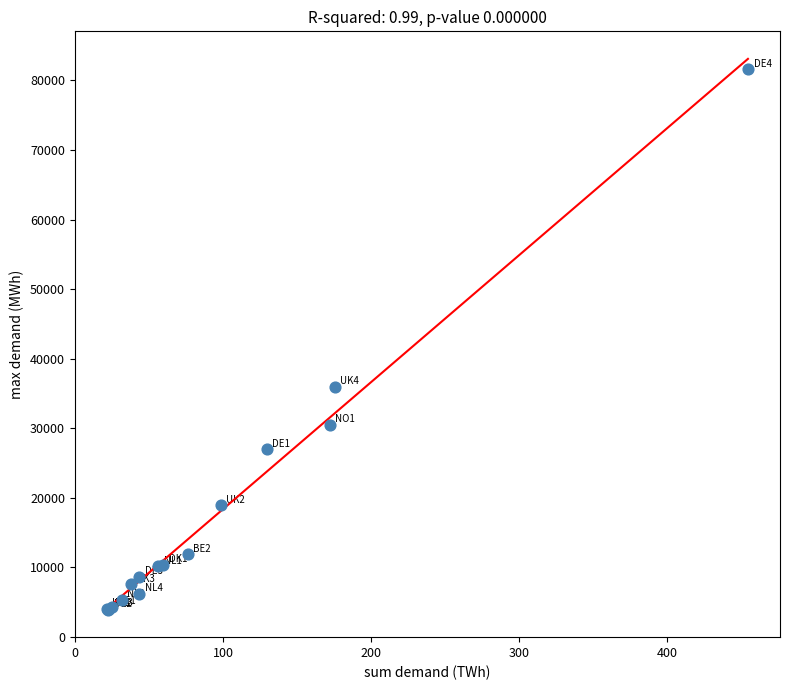

What Y value in the scatter plot is closest to 42764?

35925.3